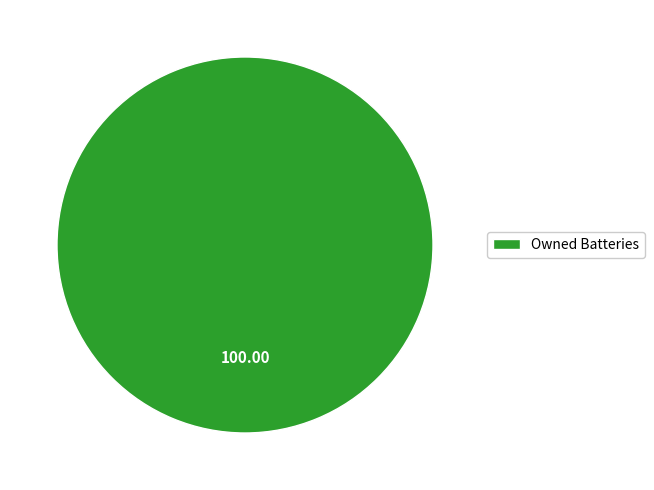

Rank the categories by value from highest to lowest.

Owned Batteries